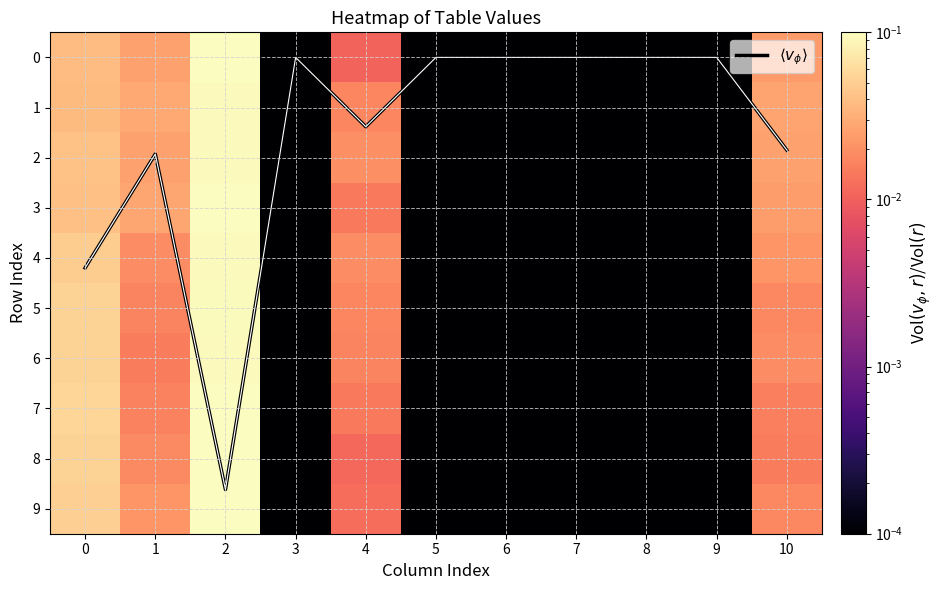

At how many categories does at least one series exceed 1?

5